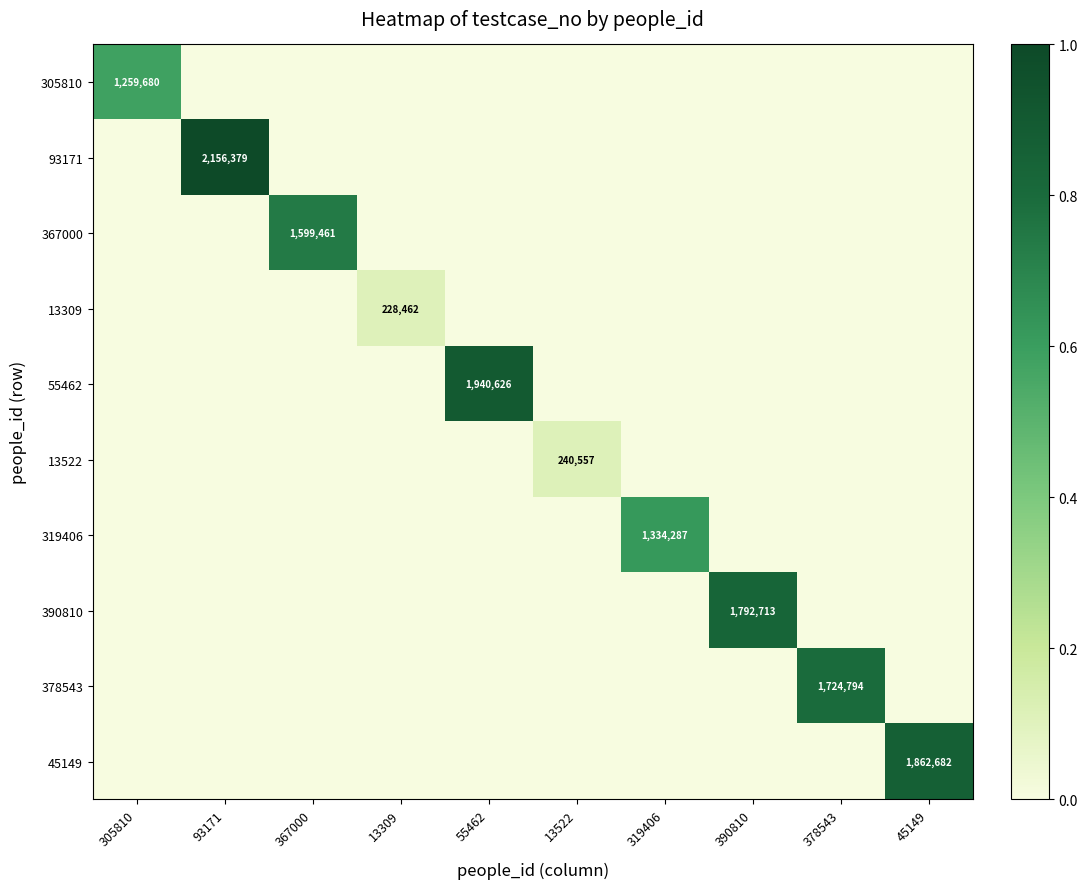

True or false: 319406 has a value of 1334287 at 319406.

True